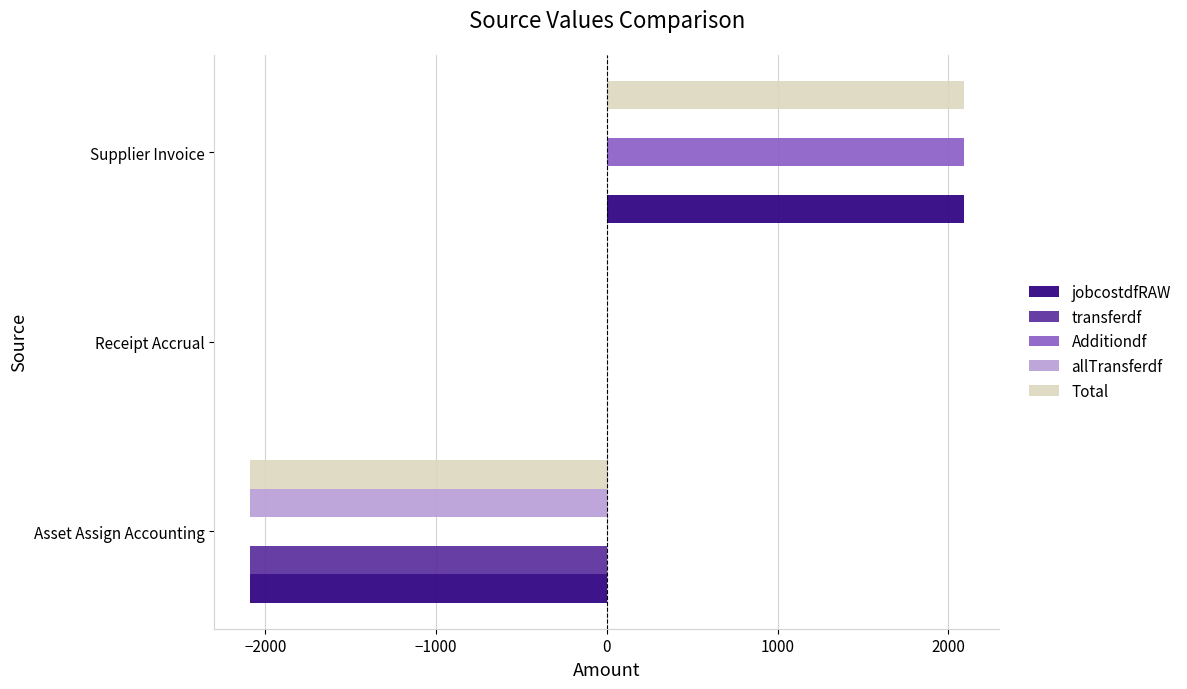

Which series has the largest total across all categories?

Additiondf